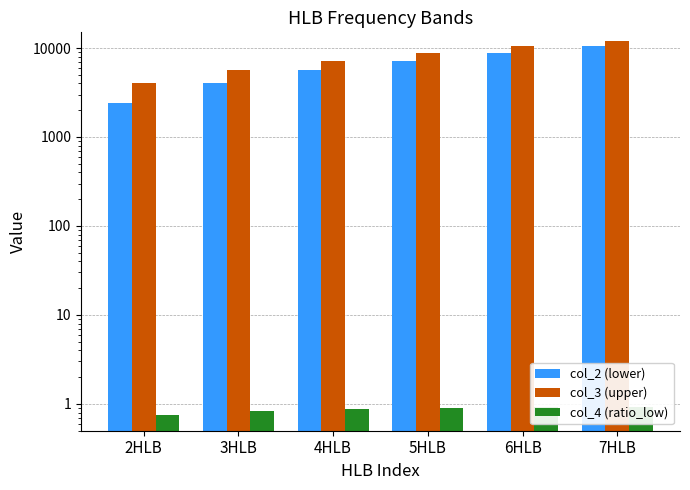

Which series has the largest range (max minus min)?

col_2 (lower)